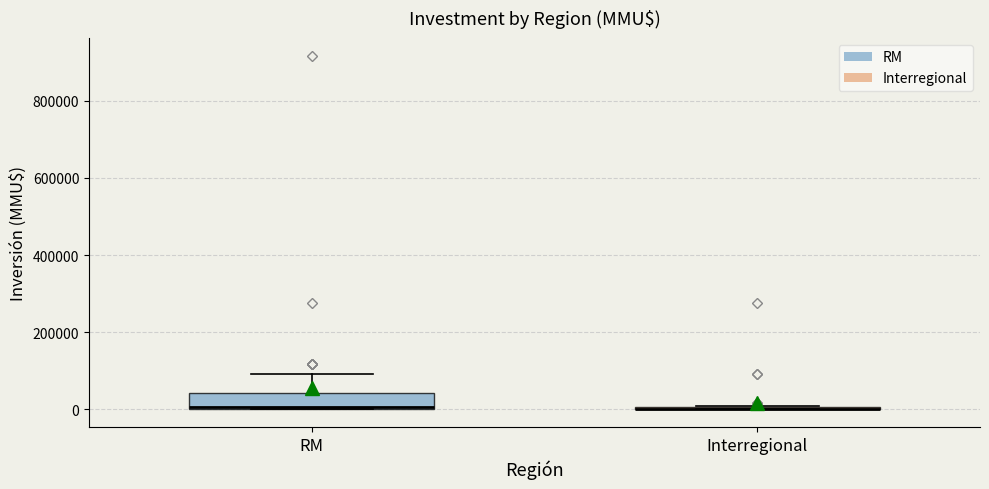

Reading left to right, transcribe this box plot: for each box, give where its median line is, the range the box spans, and where its two whiskers end, as read against the y-axis. The values are not printed on the chart, so give them approximately, as read against the axis.

RM: median 0, box 0 to 40000, whiskers 0 to 100000
Interregional: box collapsed to a line at 0, whiskers 0 to 20000